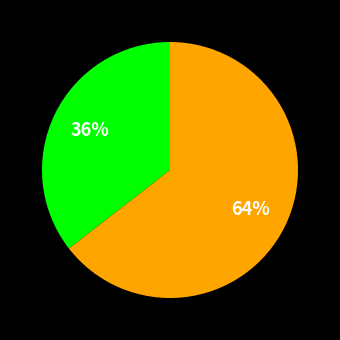

To the nearest percent, what is the average slice percentage?

50%